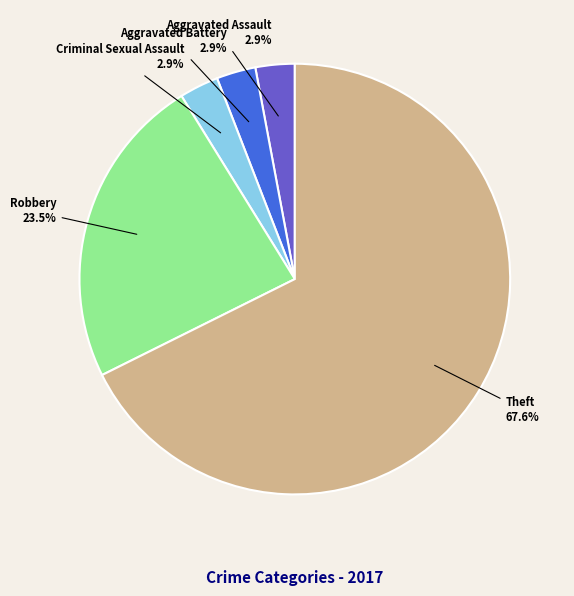

Is there a majority slice in this chart?

Yes